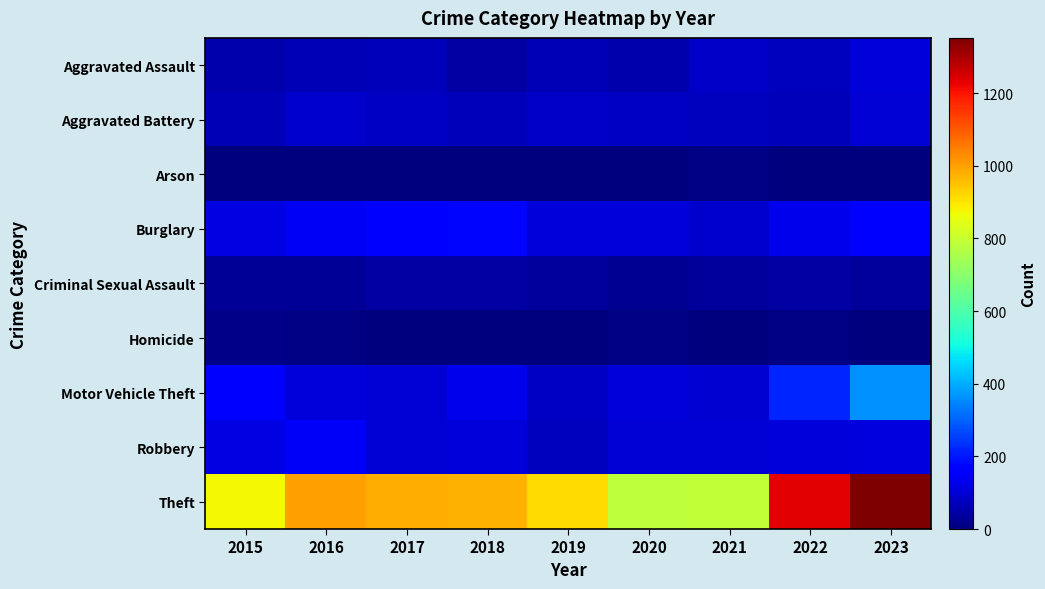

Which label corresponds to the smallest value in the chart?

2019